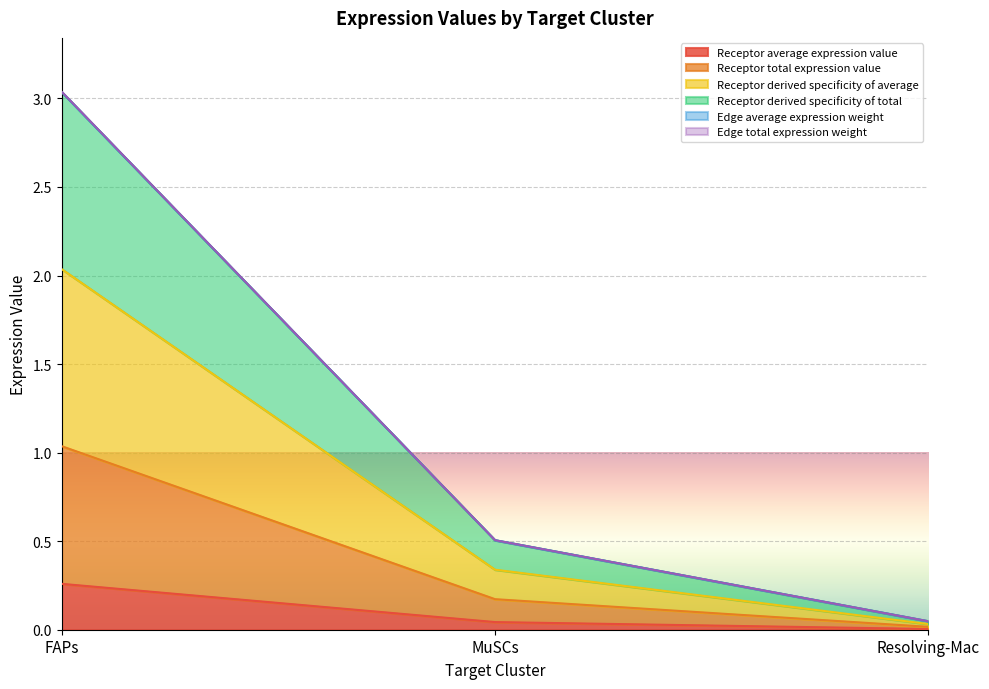

How many distinct data groups are displayed?

6